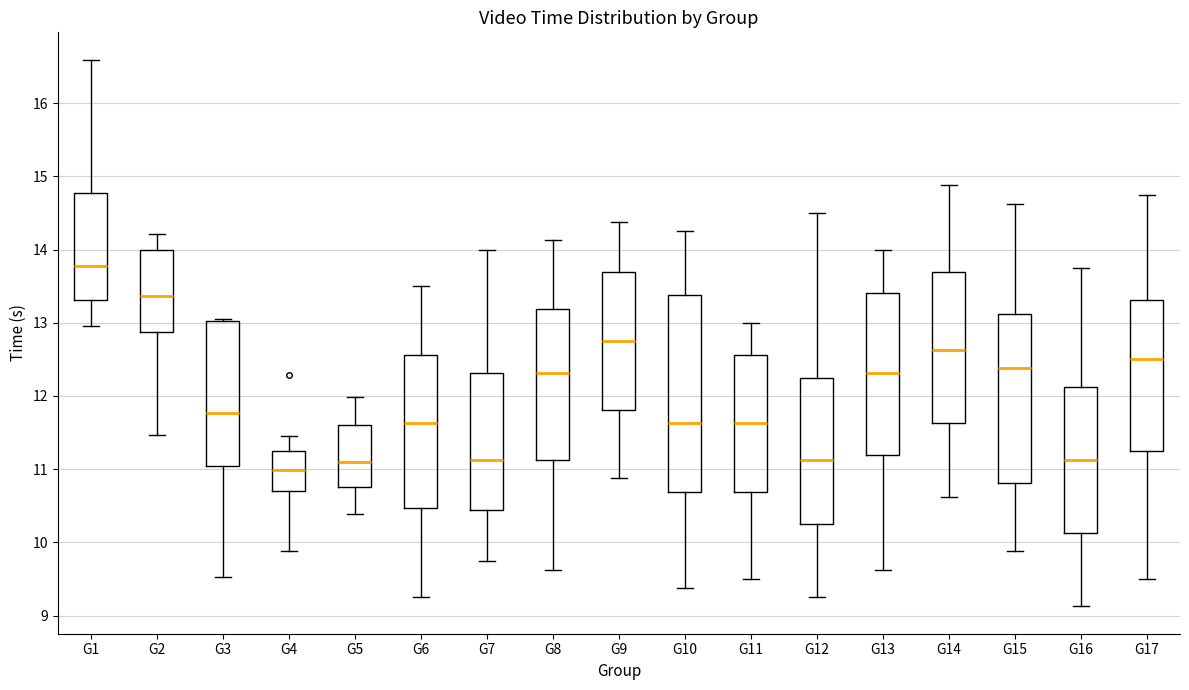

Which box's median line is the lowest?

G4